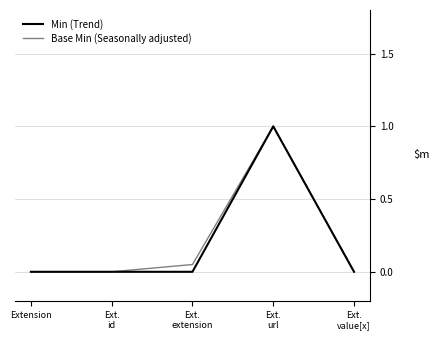

What is the highest value of the Base Min (Seasonally adjusted) series?

1.0